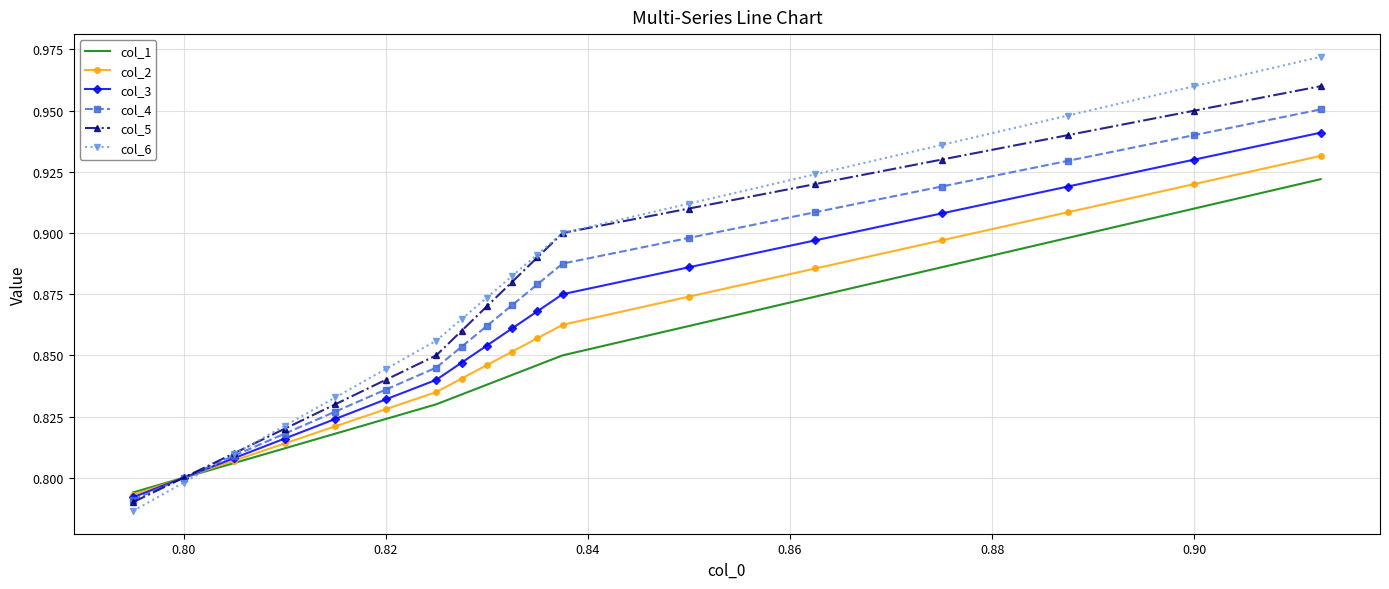

Which series has the widest spread of values?

col_6